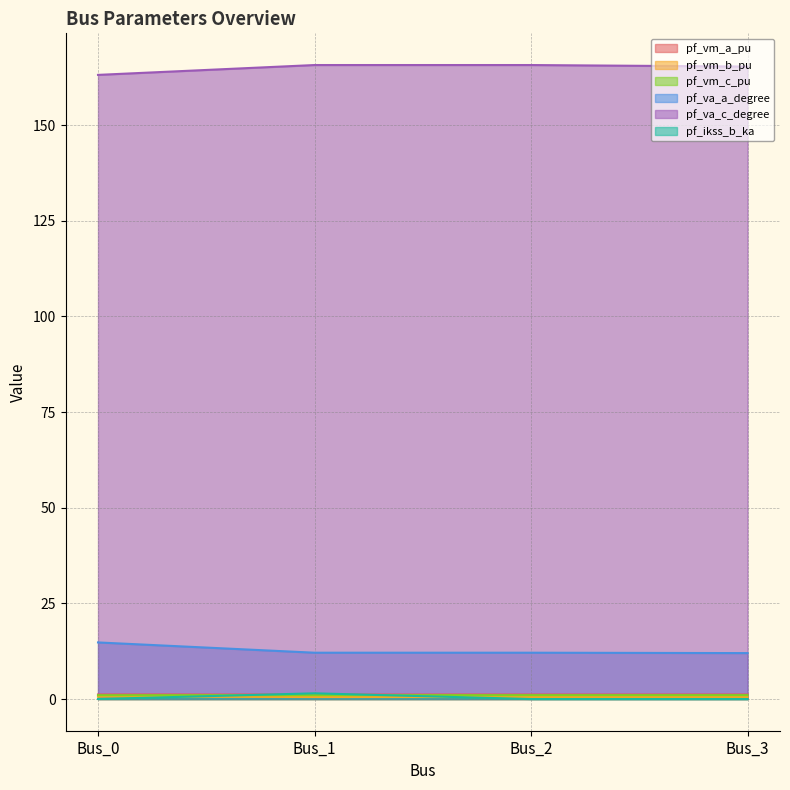

Which category has the highest value in the pf_va_c_degree series?

Bus_1